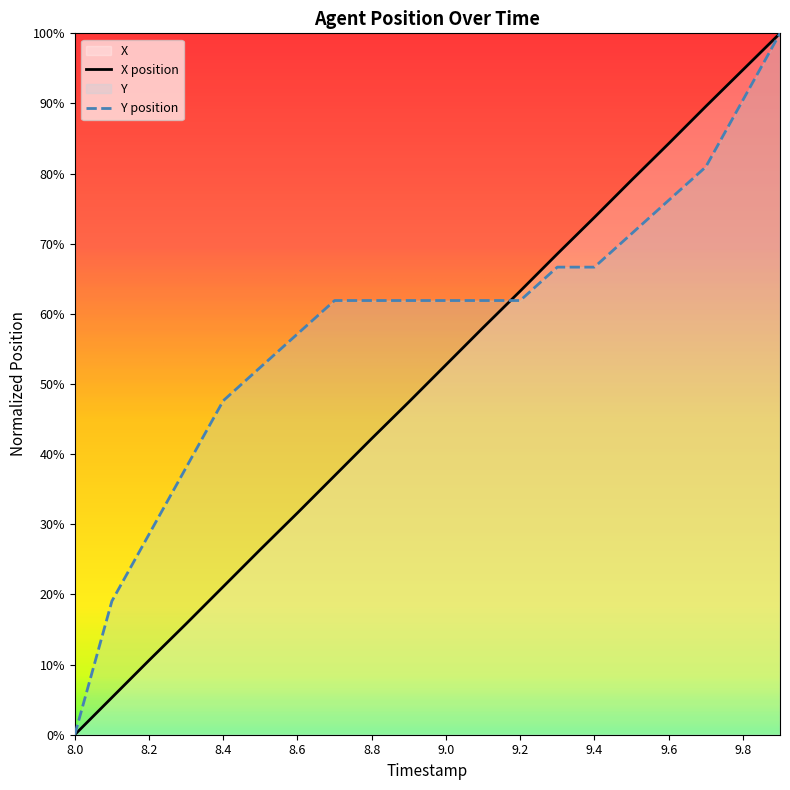

What position from the right is 9.7?

3